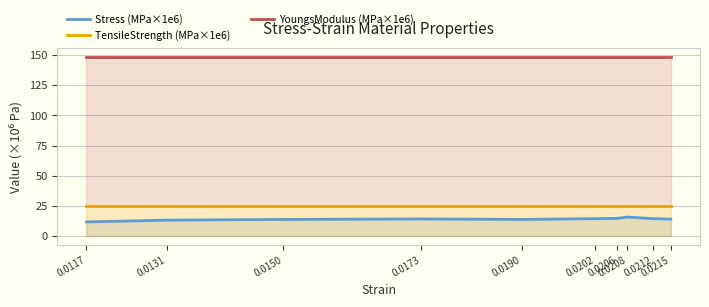

What is the value of the Stress (MPa×1e6) point at the 7th from the left?

14.6